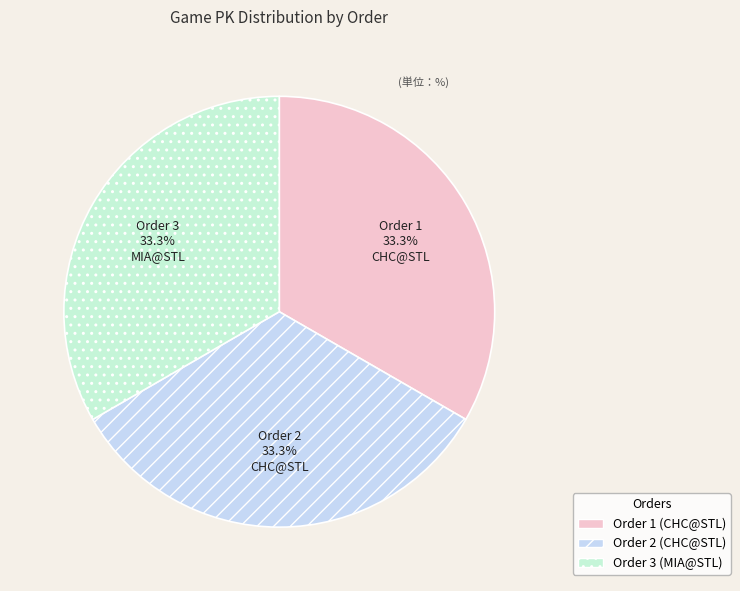

Is there a majority slice in this chart?

No